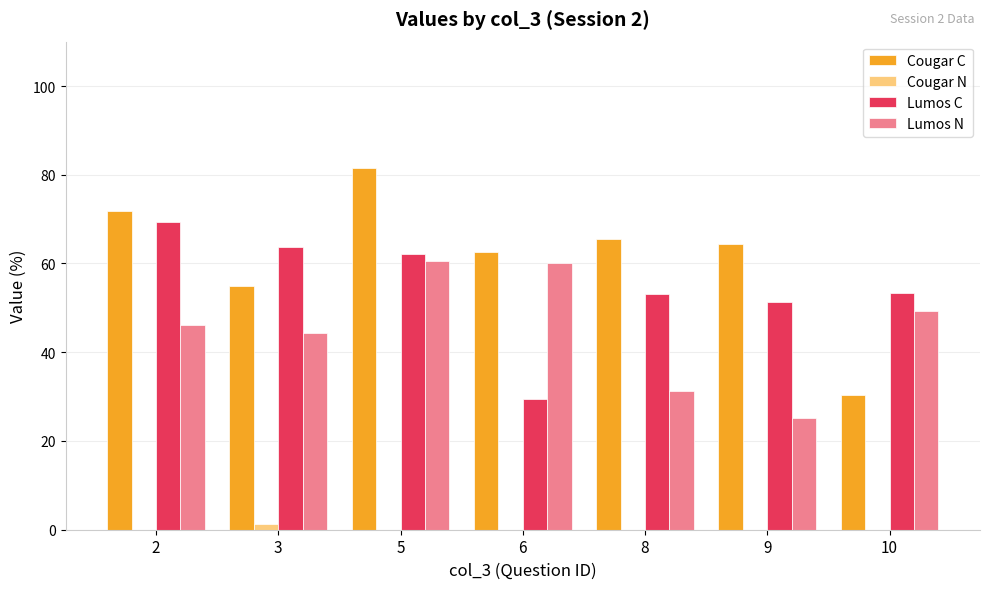

At which category is the sum across all series the highest?

5